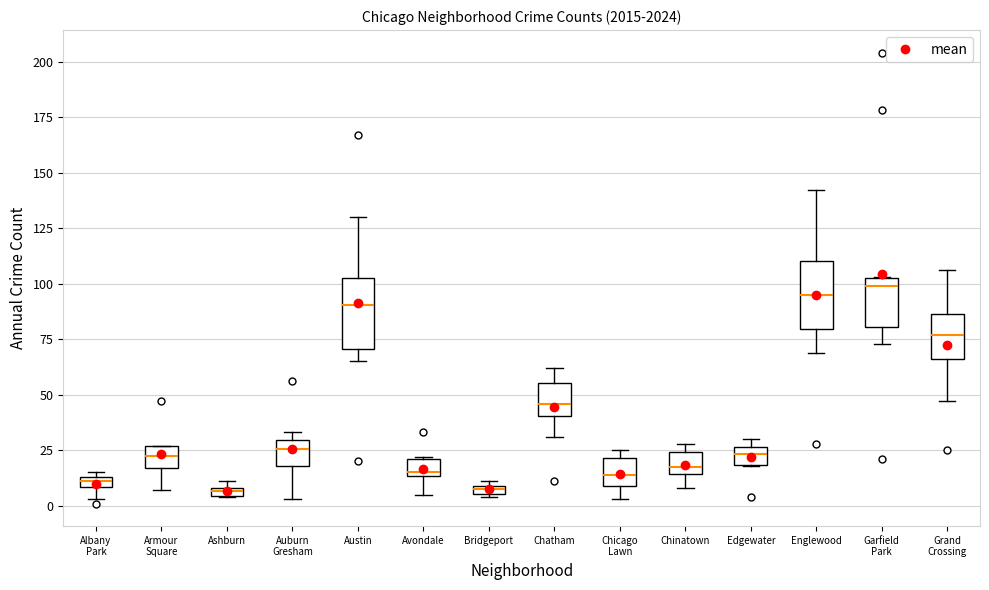

Where does the lower whisker of the box for Englewood end on the y-axis? The values are not printed on the chart, so give them approximately, as read against the axis.

70